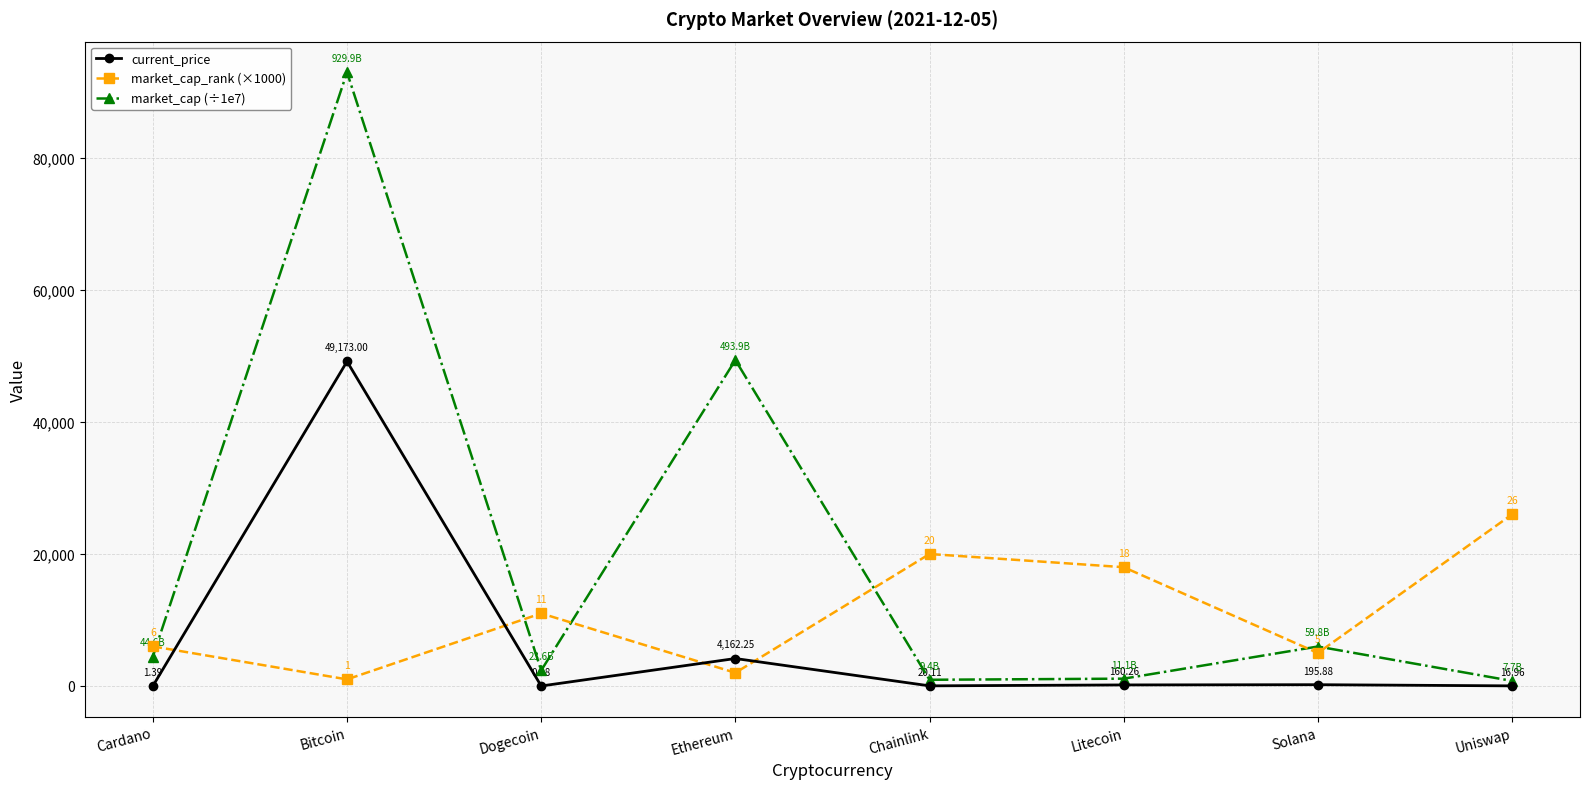

What is the spread (max minus min) of values at Uniswap?

25983.0